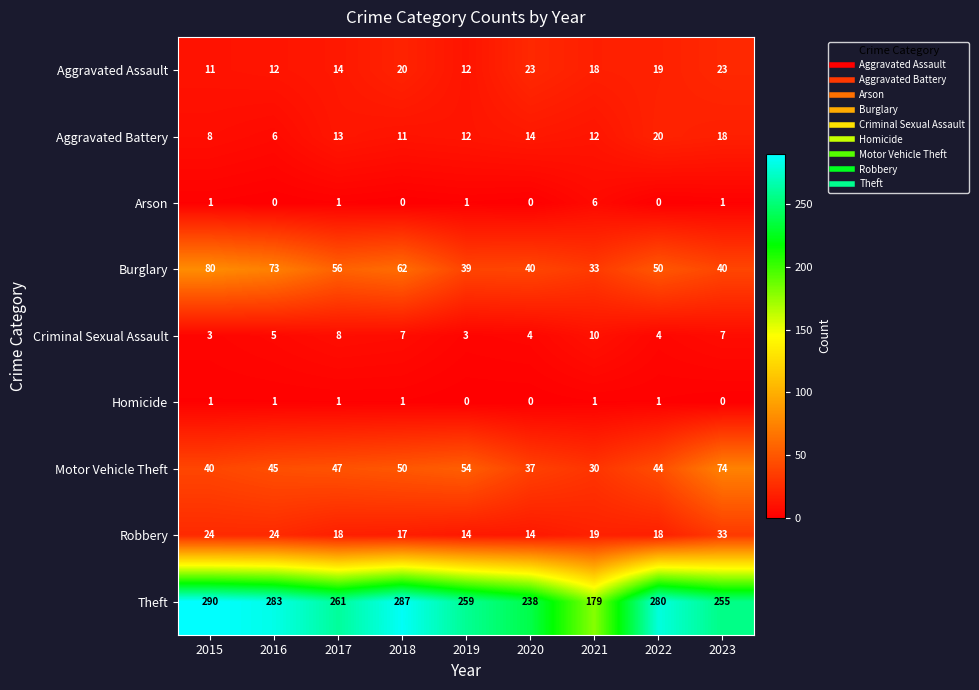

What is the approximate value of Criminal Sexual Assault at 2018?

7